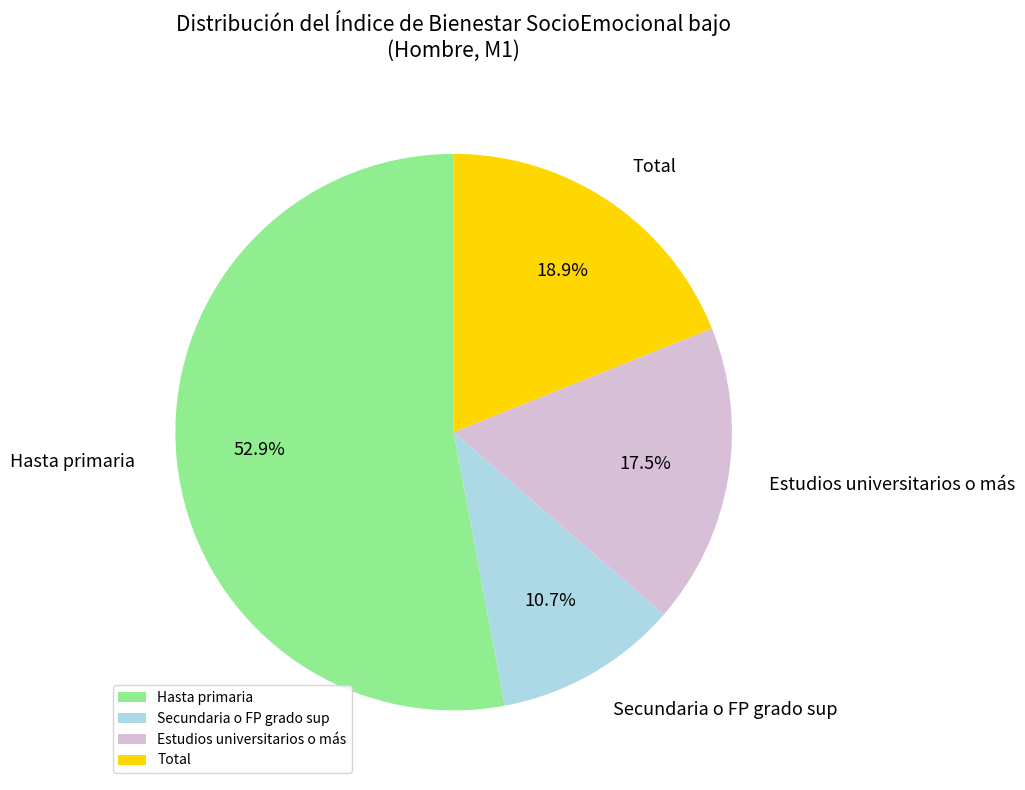

To the nearest percent, what is the difference between the Secundaria o FP grado sup and Total slice percentages?

8%